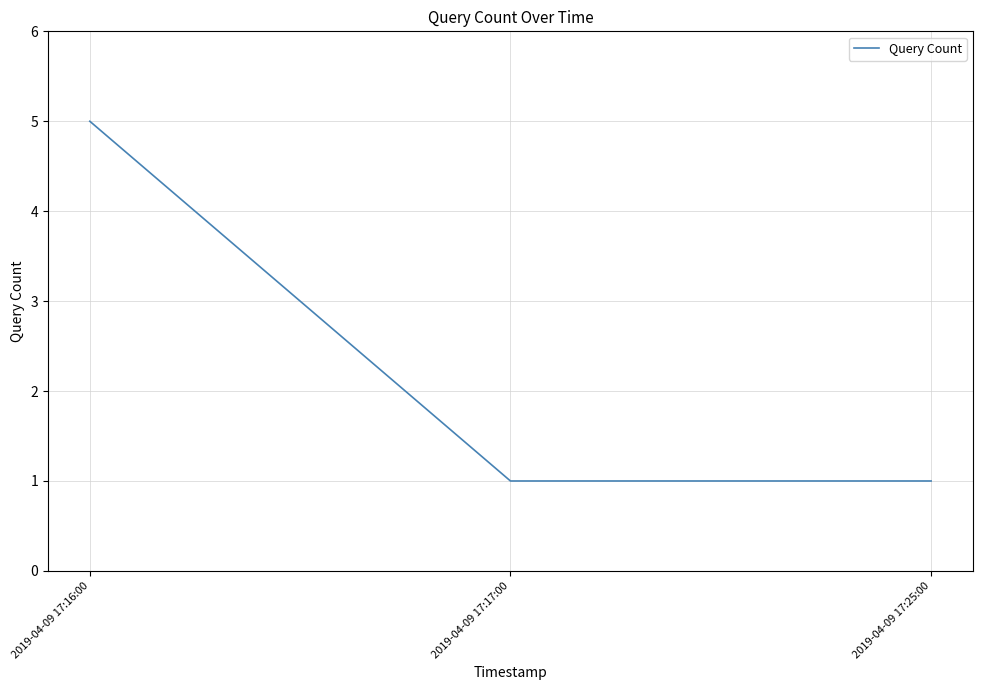

What is the maximum value shown in the chart?

5